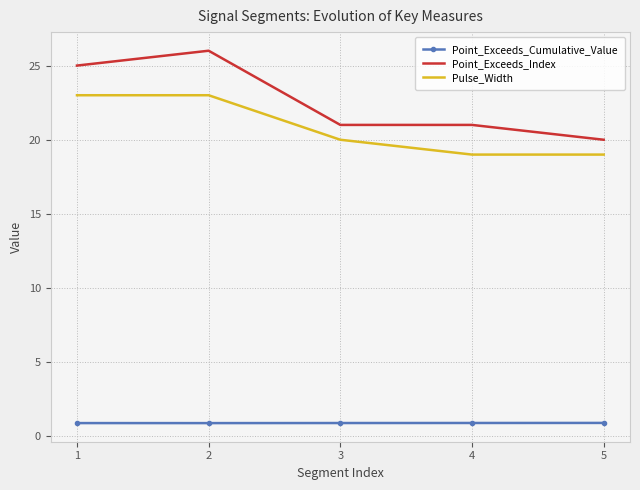

True or false: Pulse_Width and Point_Exceeds_Index cross at least once.

False